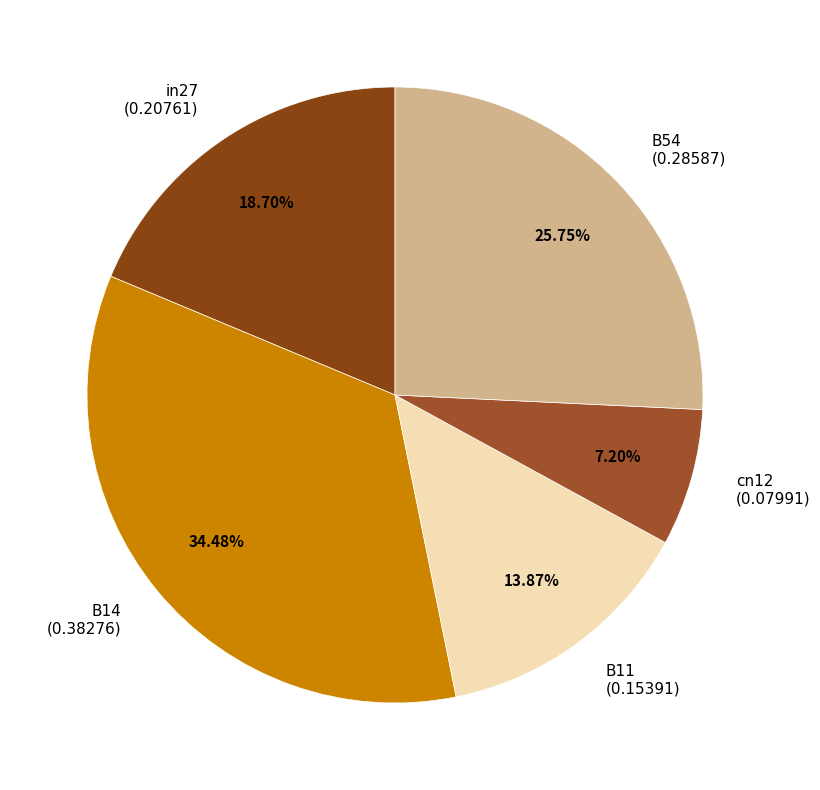

Does cn12 account for over 50% of the chart?

No